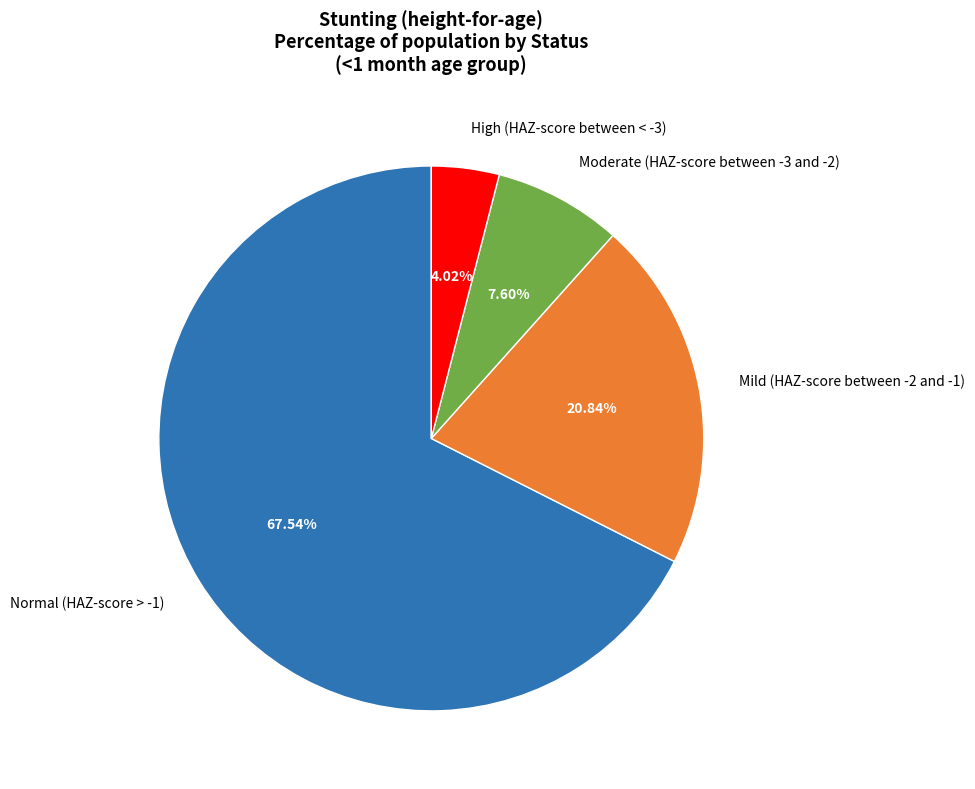

Which category has the biggest portion of the pie?

Normal (HAZ-score > -1)